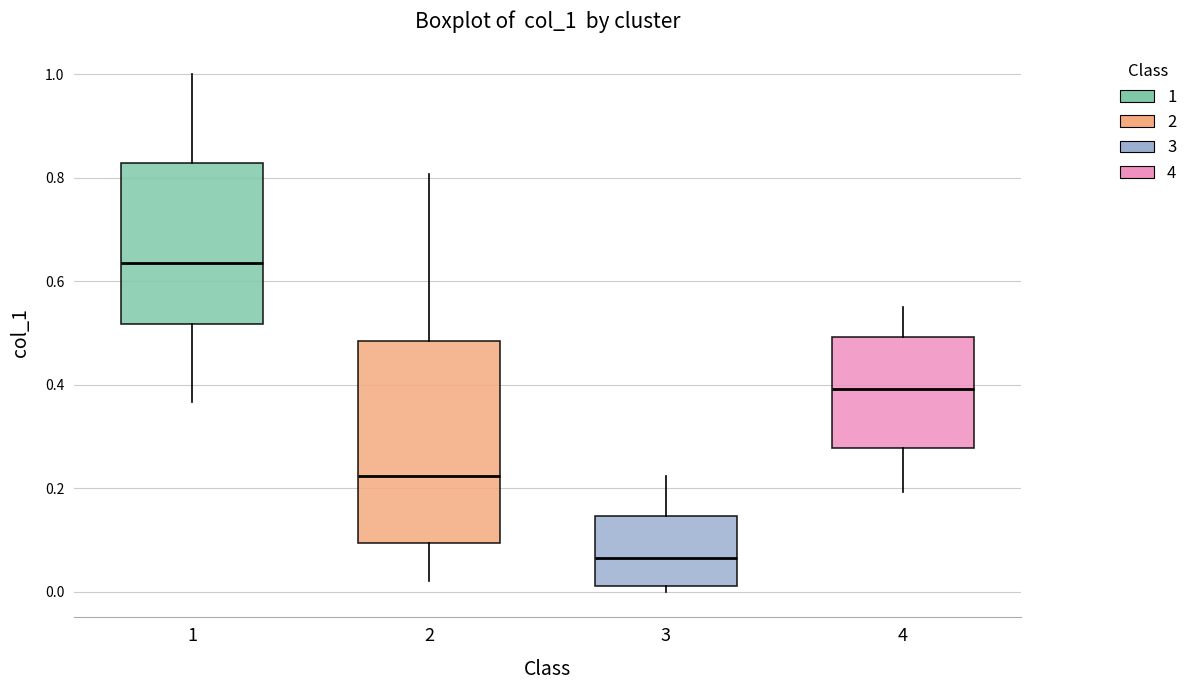

Reading left to right, read every box against the y-axis: the position of its median line, the range the box covers, and the ends of its whiskers. The values are not printed on the chart, so give them approximately, as read against the axis.

1: median 0.64, box 0.52 to 0.82, whiskers 0.36 to 1.00
2: median 0.22, box 0.10 to 0.48, whiskers 0.02 to 0.80
3: median 0.06, box 0.02 to 0.14, whiskers 0.00 to 0.22
4: median 0.40, box 0.28 to 0.50, whiskers 0.20 to 0.54